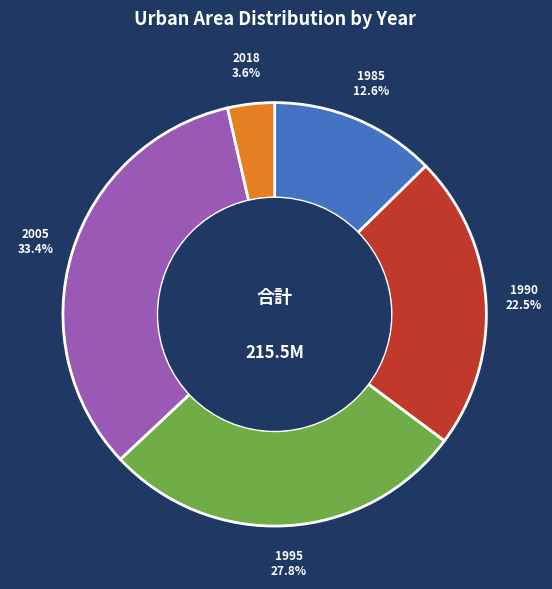

True or false: 1985 accounts for 6% of the total.

False